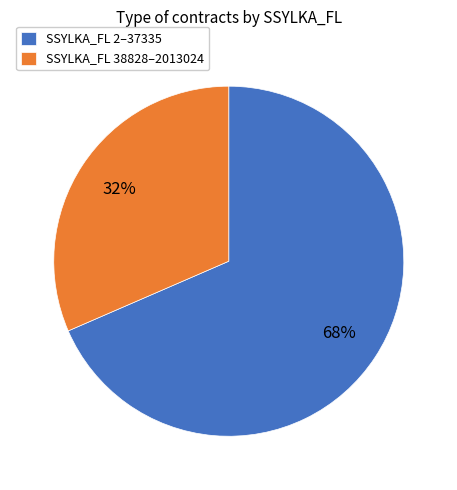

To the nearest percent, what portion does SSYLKA_FL 38828–2013024 represent?

32%